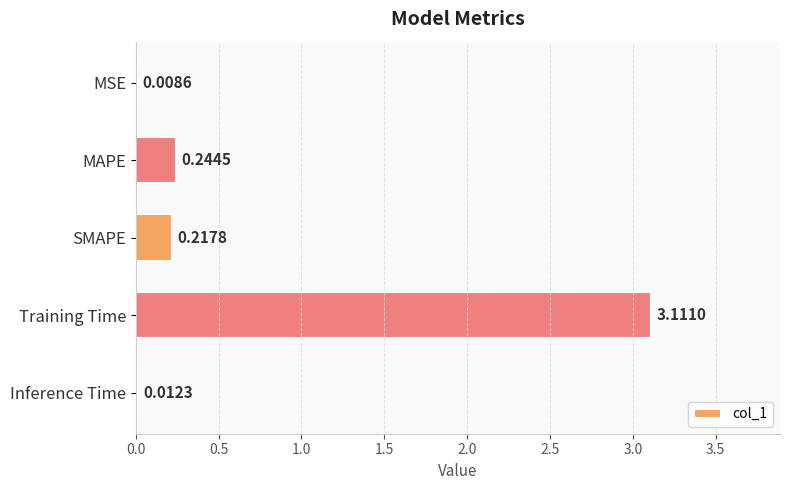

Which label corresponds to the largest value in the chart?

Training Time